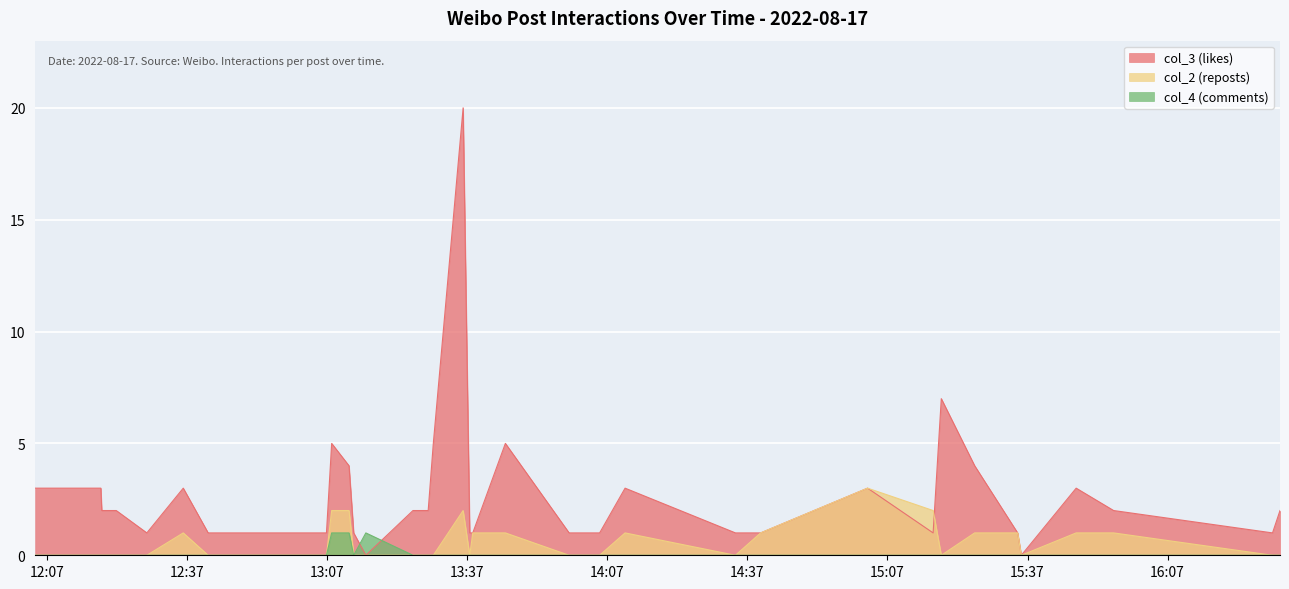

How many interior local valleys does the col_2 (reposts) series have?

4